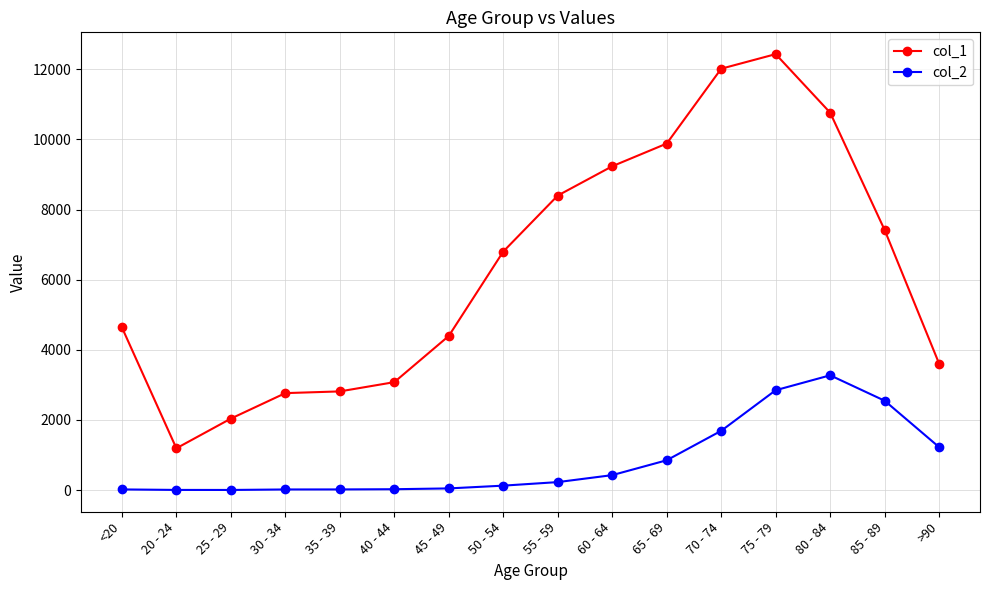

Which series has the largest range (max minus min)?

col_1